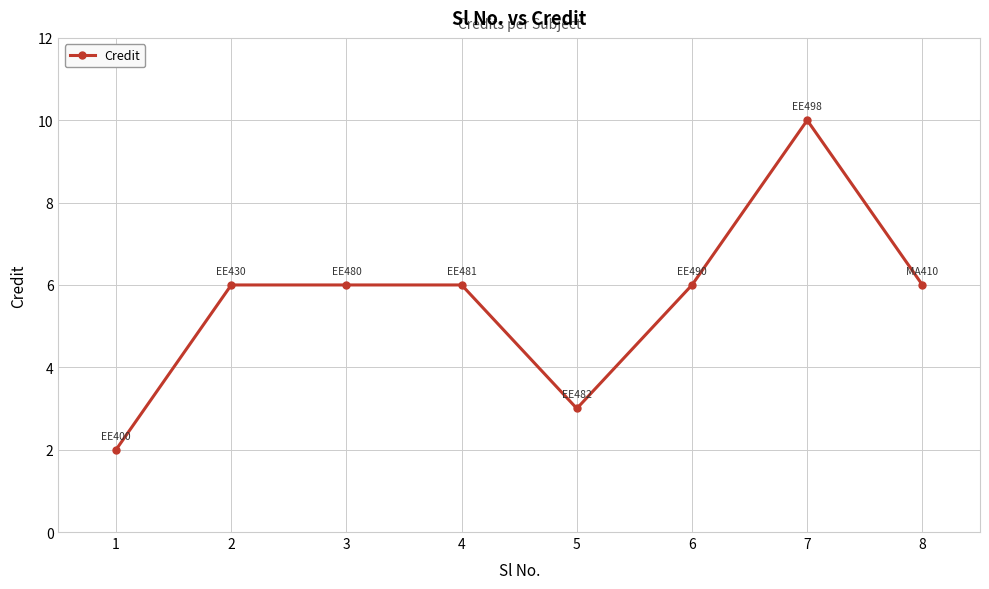

What is the minimum value shown in the chart?

2